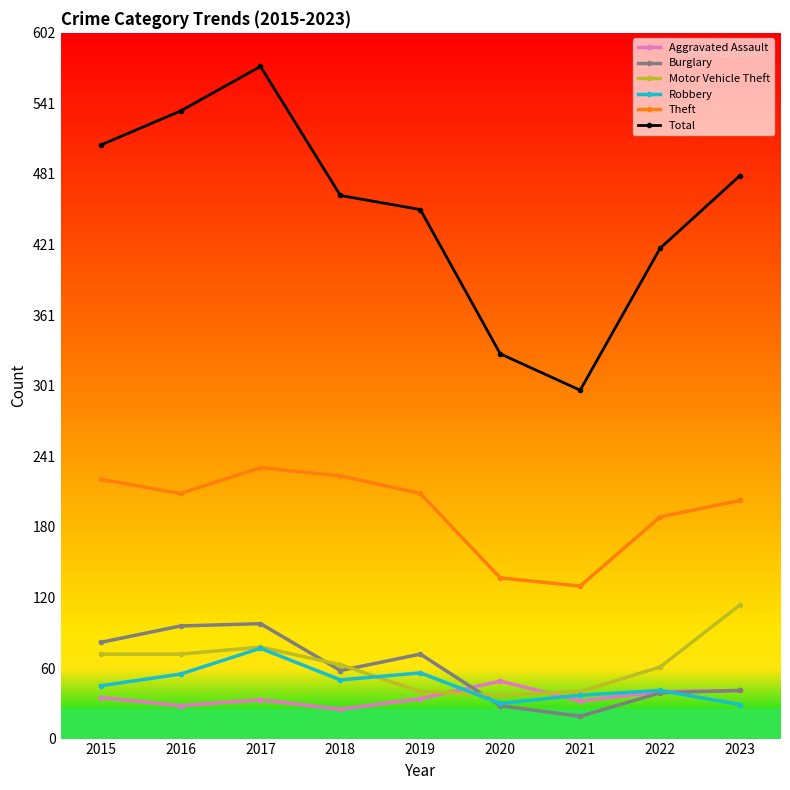

At which category is the sum across all series the highest?

2017